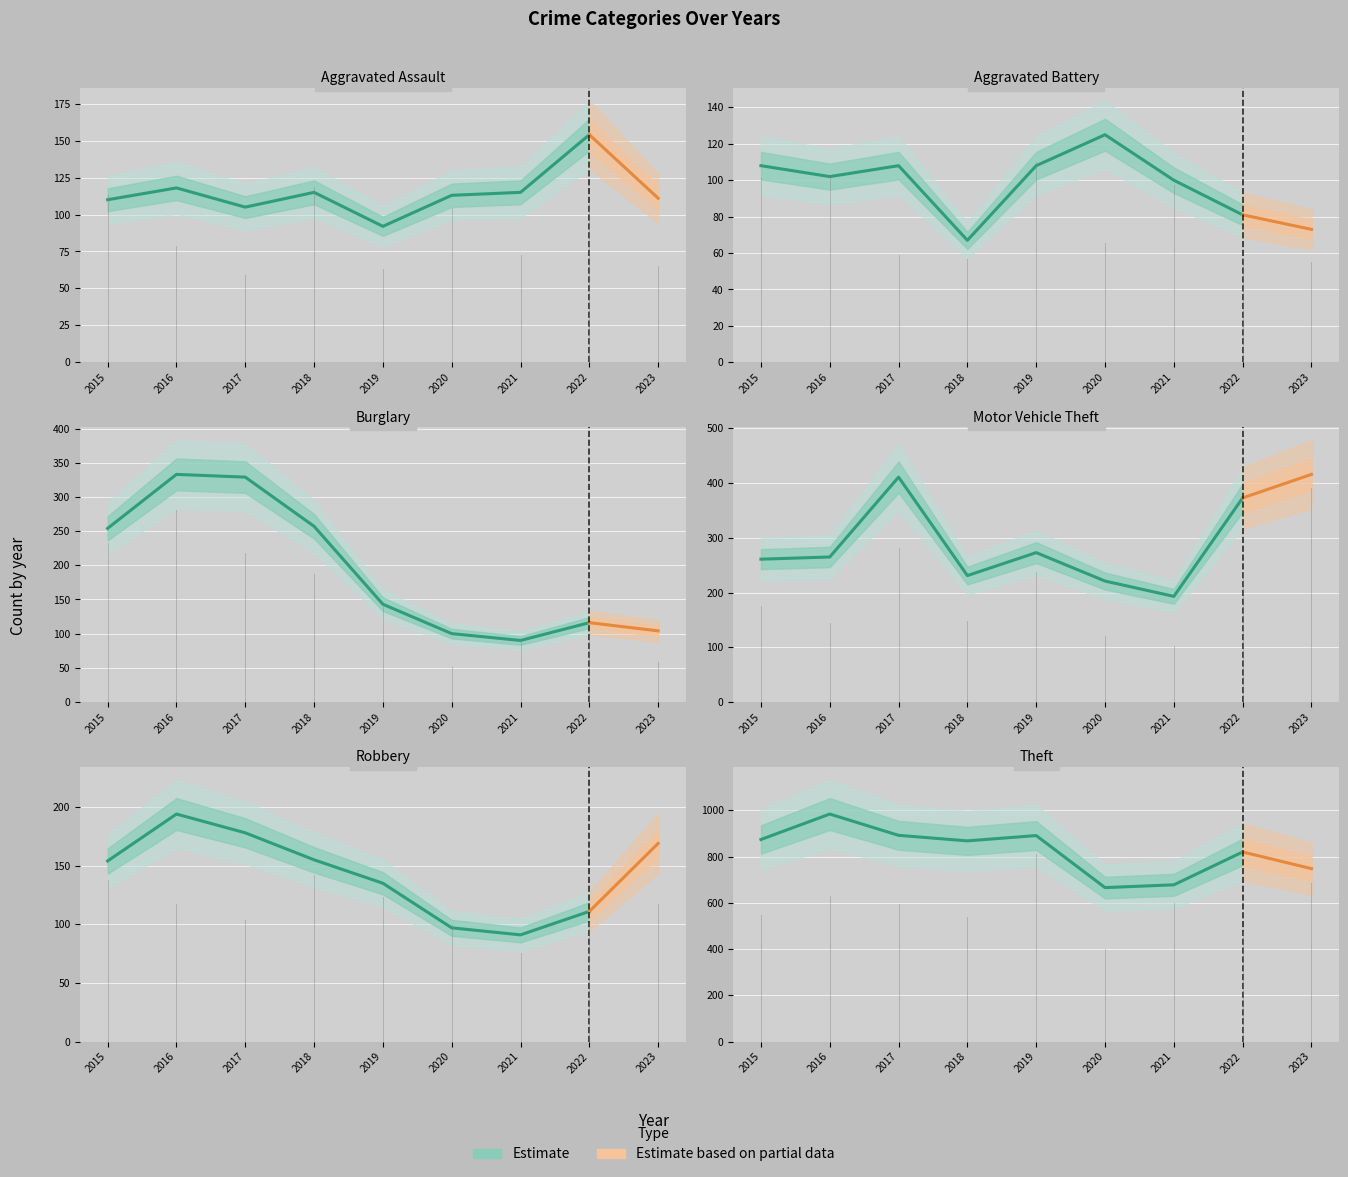

What is the difference between the second highest and second lowest values in the Motor Vehicle Theft series?

190